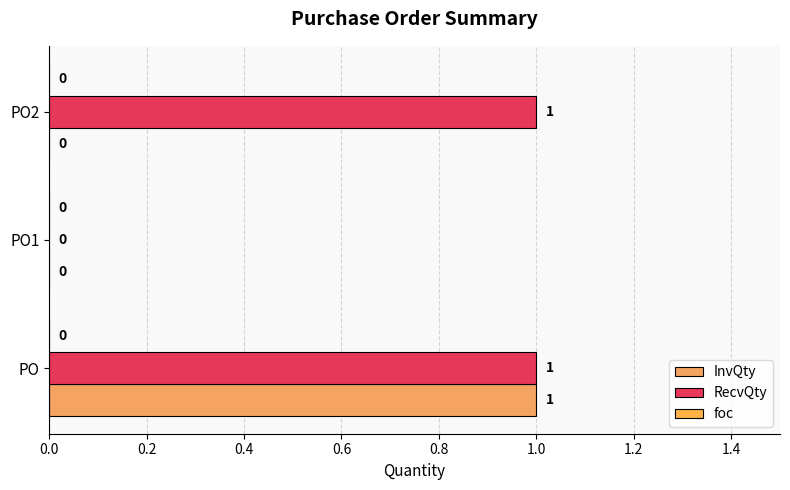

How many positive values does the RecvQty series have?

2